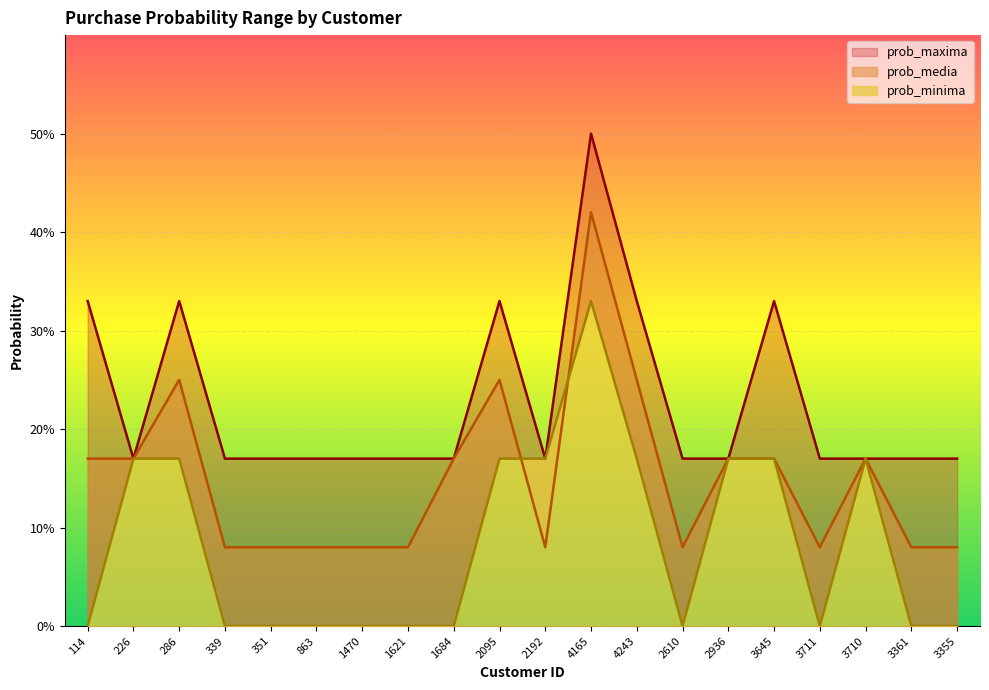

What is the difference between the maximum and minimum values in the prob_media series?

0.3